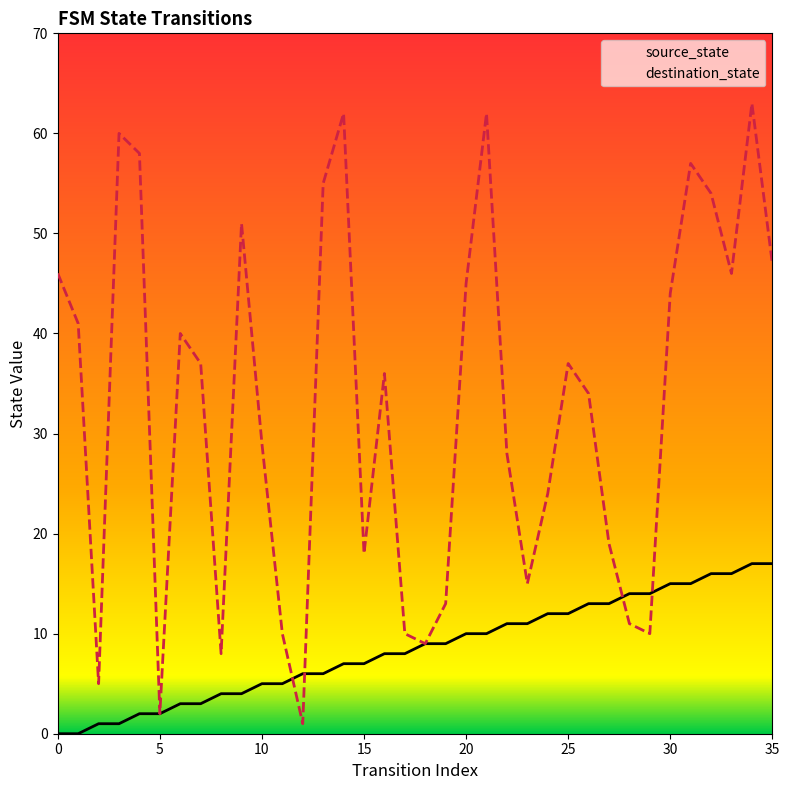

Which series has the largest range (max minus min)?

destination_state